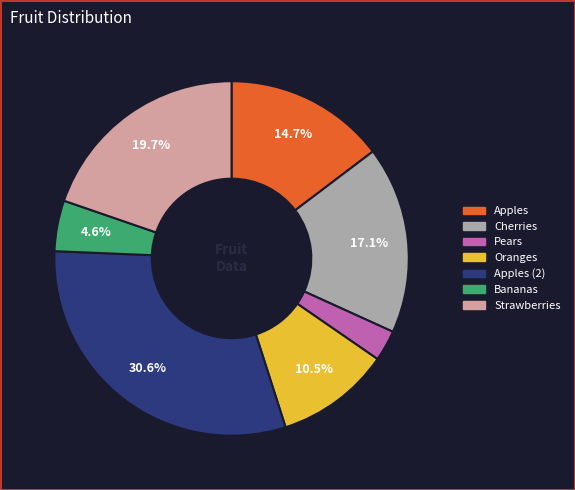

Is there any slice that represents more than half of the pie?

No